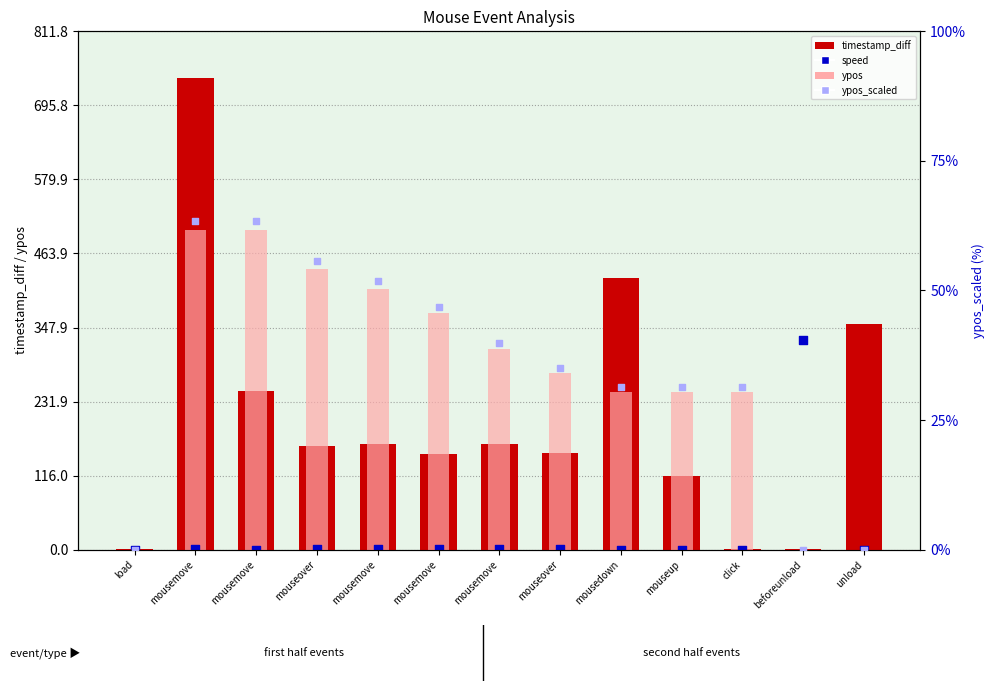

What are all the series names shown in the legend?

timestamp_diff, ypos, speed, ypos_scaled